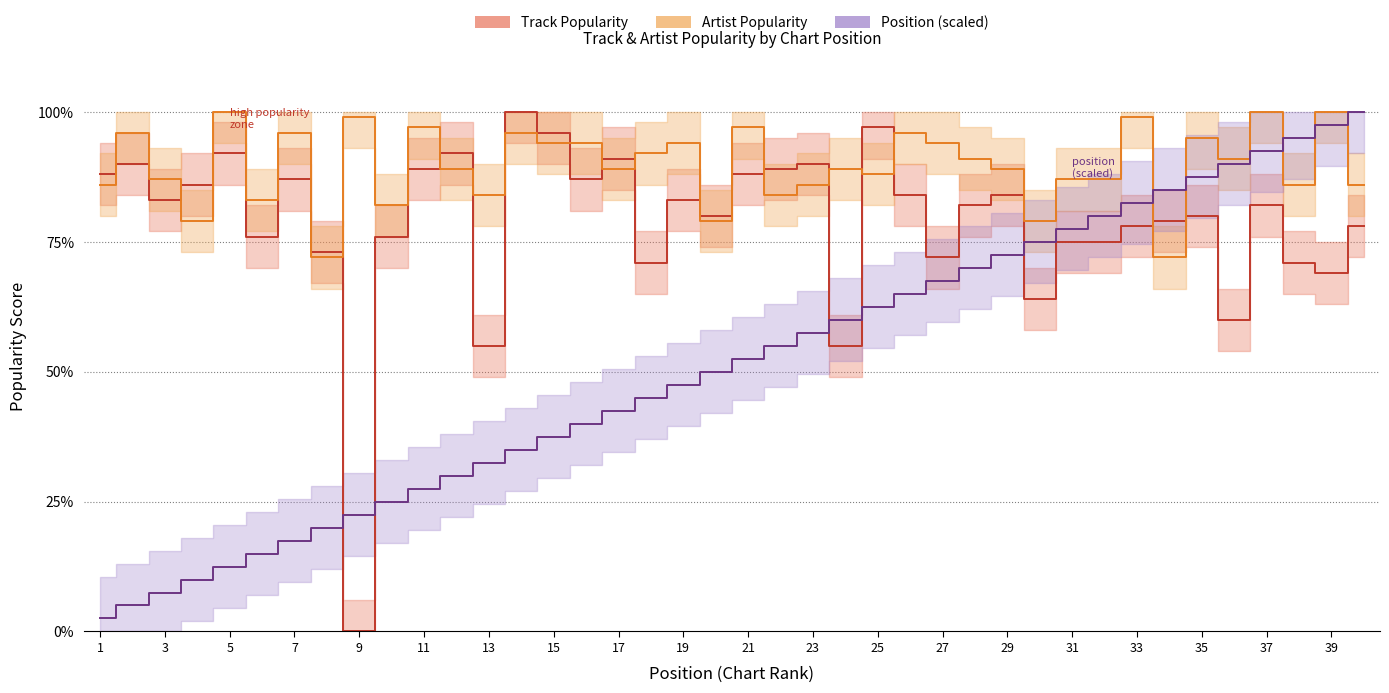

True or false: Position has a value of 7.6 at 8.

False